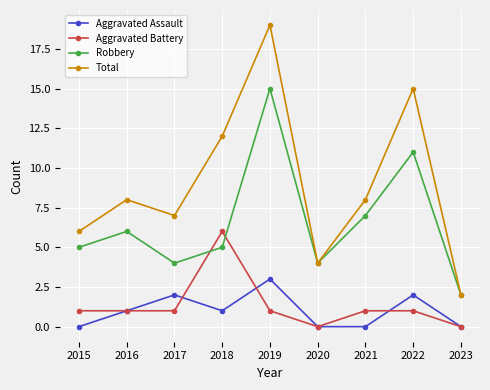

What is the difference between the highest and lowest values at 2019?

18